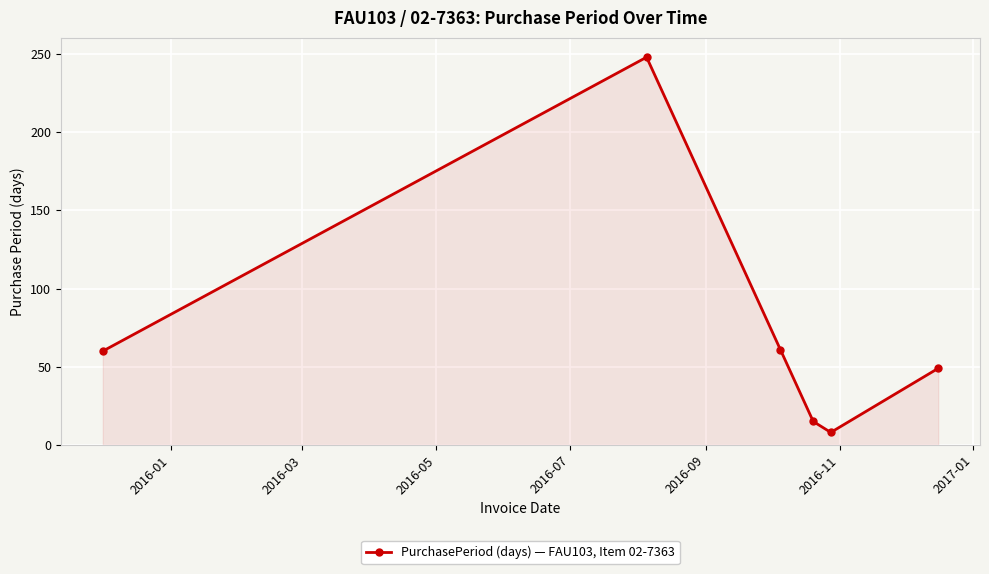

How many points are higher than both their immediate neighbors (excluding endpoints)?

1